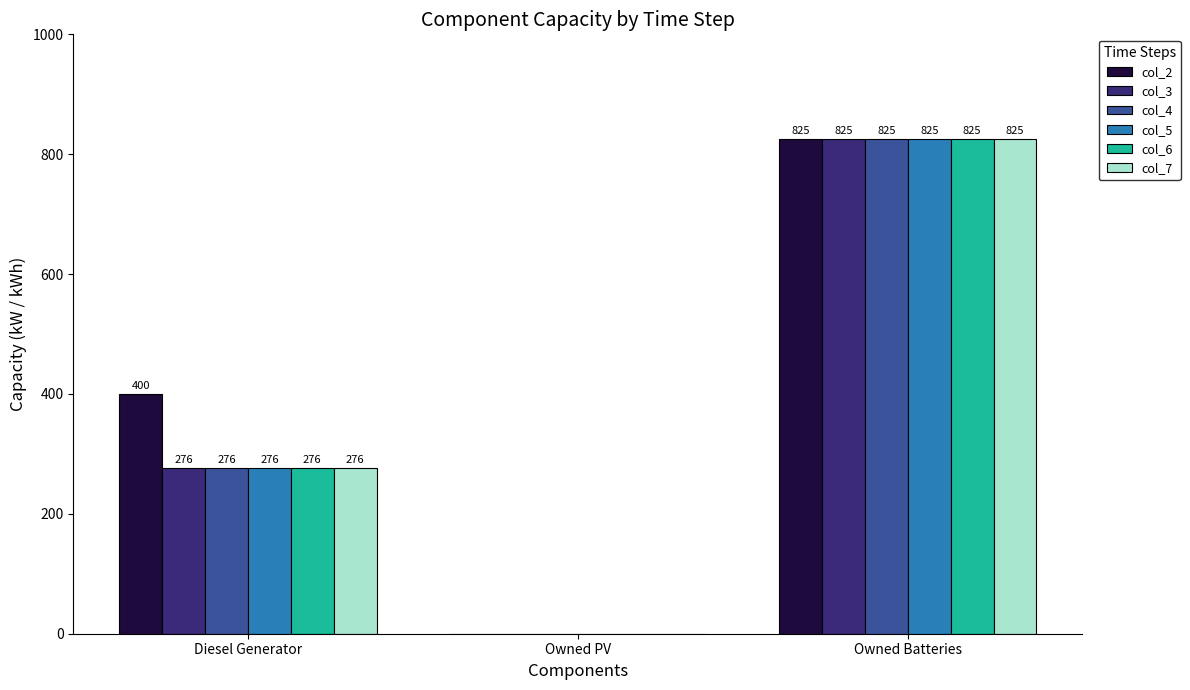

How many values in col_6 are above zero?

2